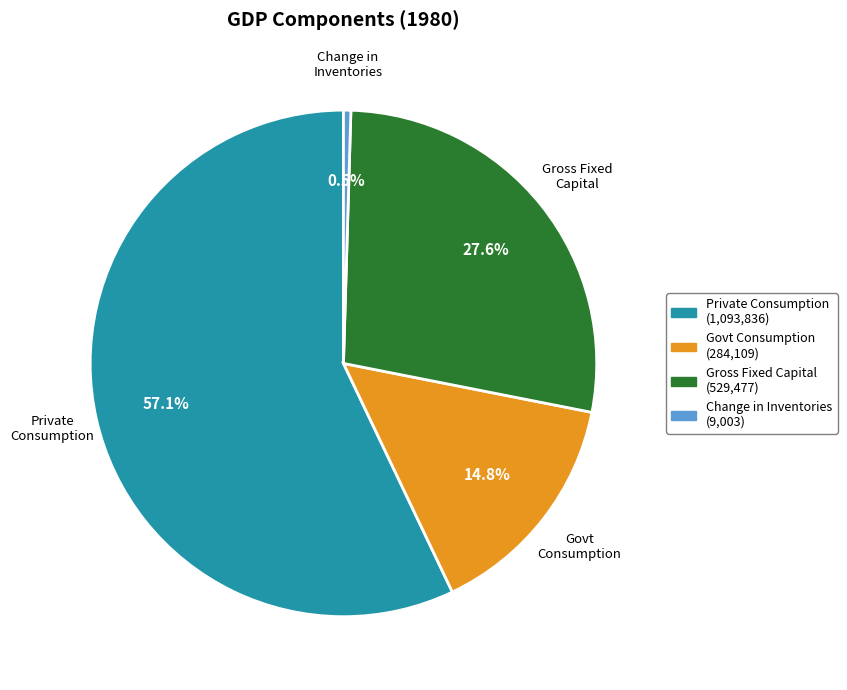

Does any single category account for the majority?

Yes